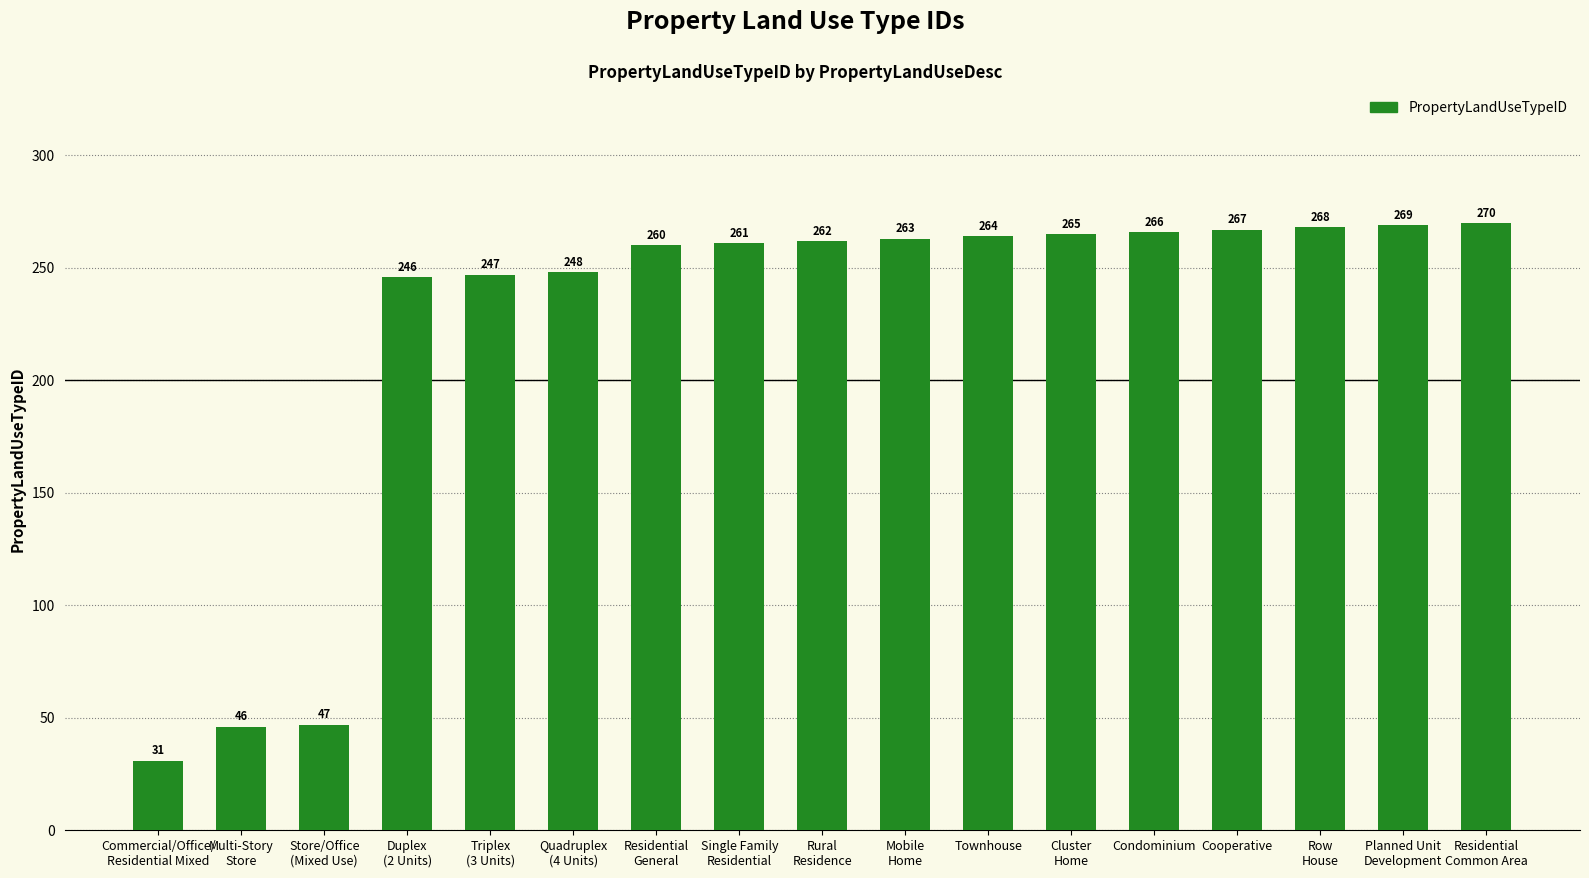

What is the label of the 7th bar from the left?

Residential
General